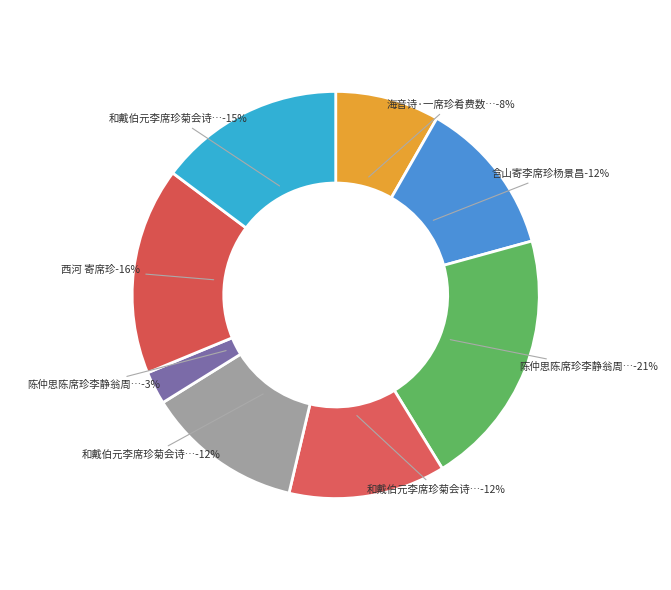

What percentage is NOT represented by 和戴伯元李席珍菊会诗二首?

85.2%